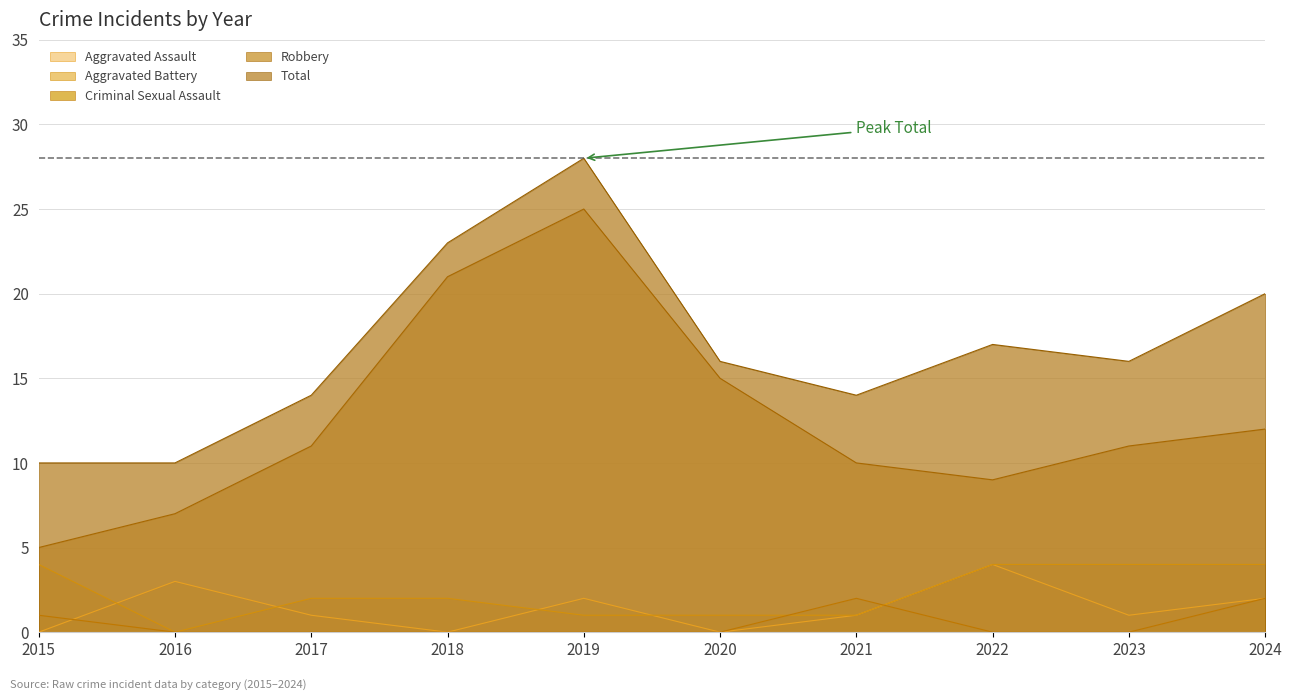

True or false: Criminal Sexual Assault has a value of 3 at 2021.

False